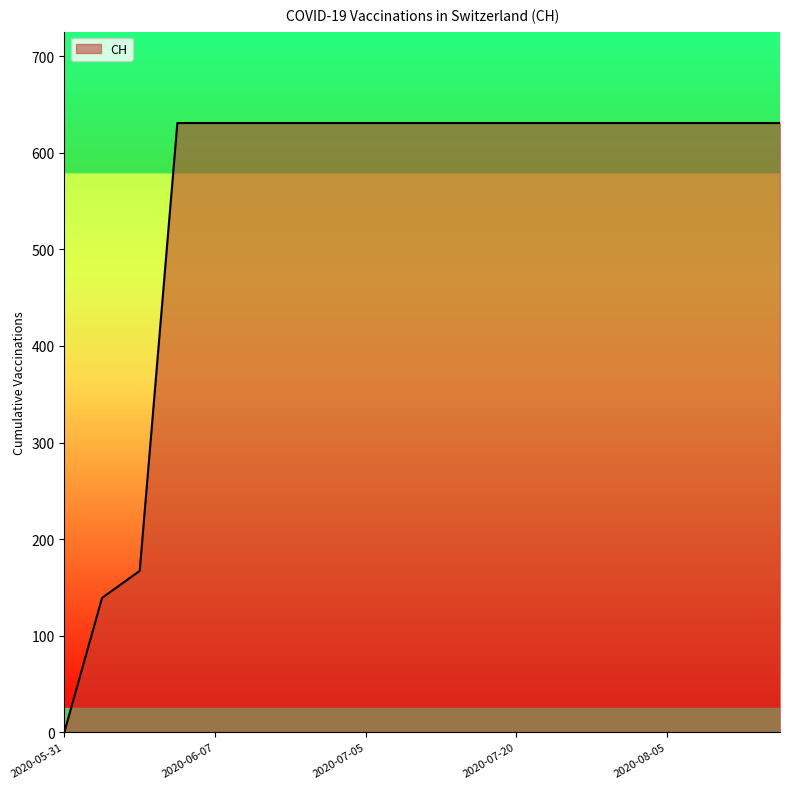

Does the chart display data point markers on the line(s)?

No